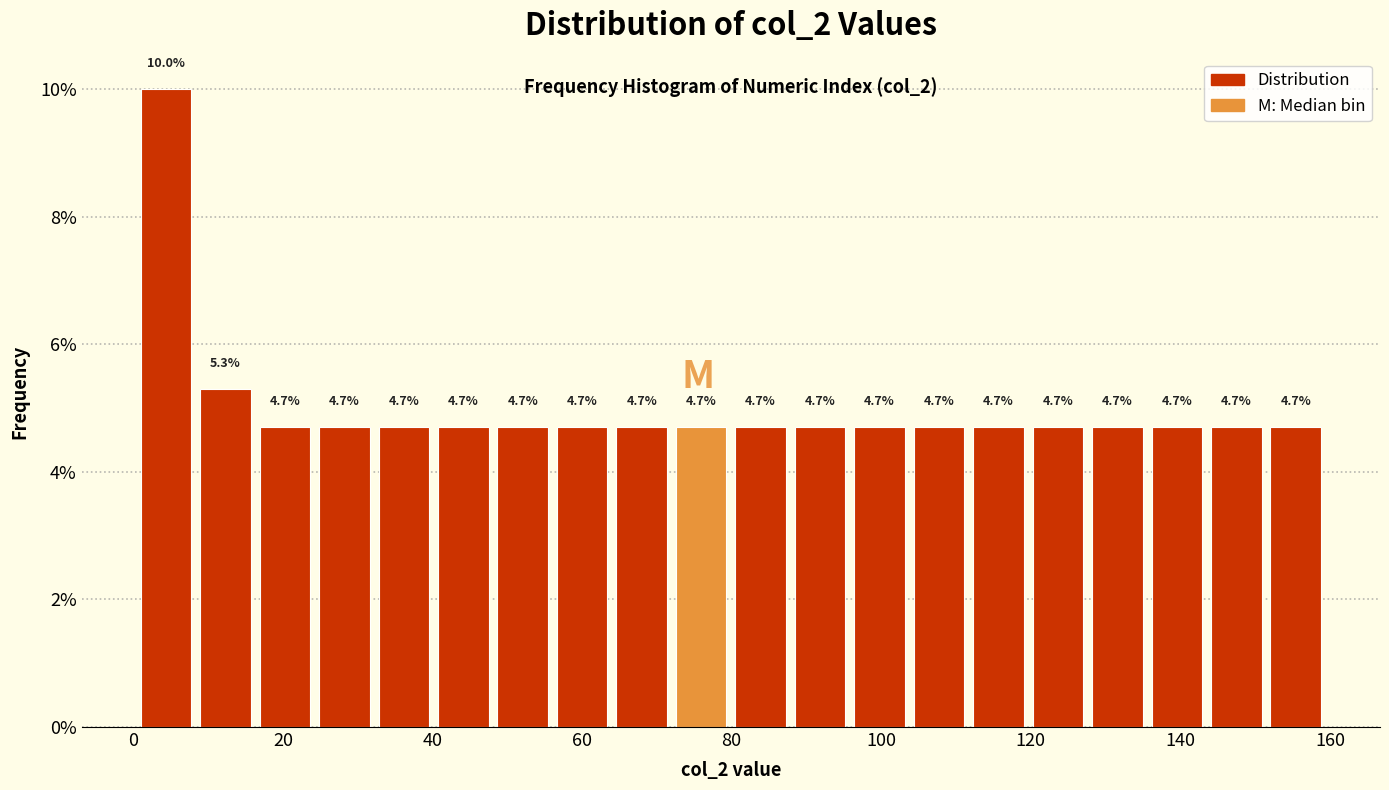

Around what value on the x-axis is the tallest bar? Give the approximate position of its centre, as read against the axis.

4